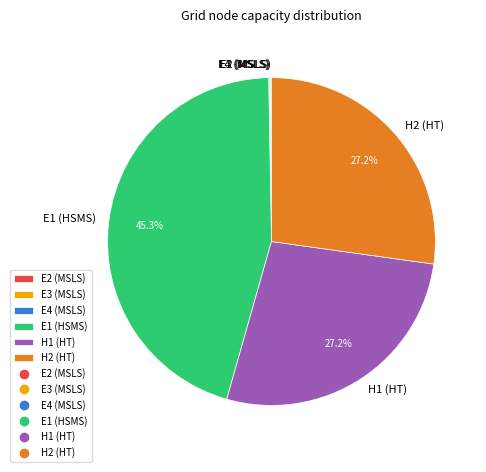

The E1 (HSMS) slice represents 30% of the pie. True or false?

False